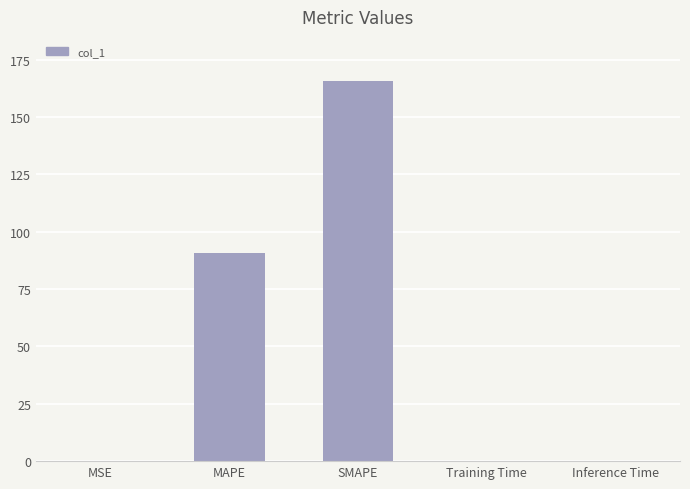

What is the change in value from MSE to SMAPE?

+165.5